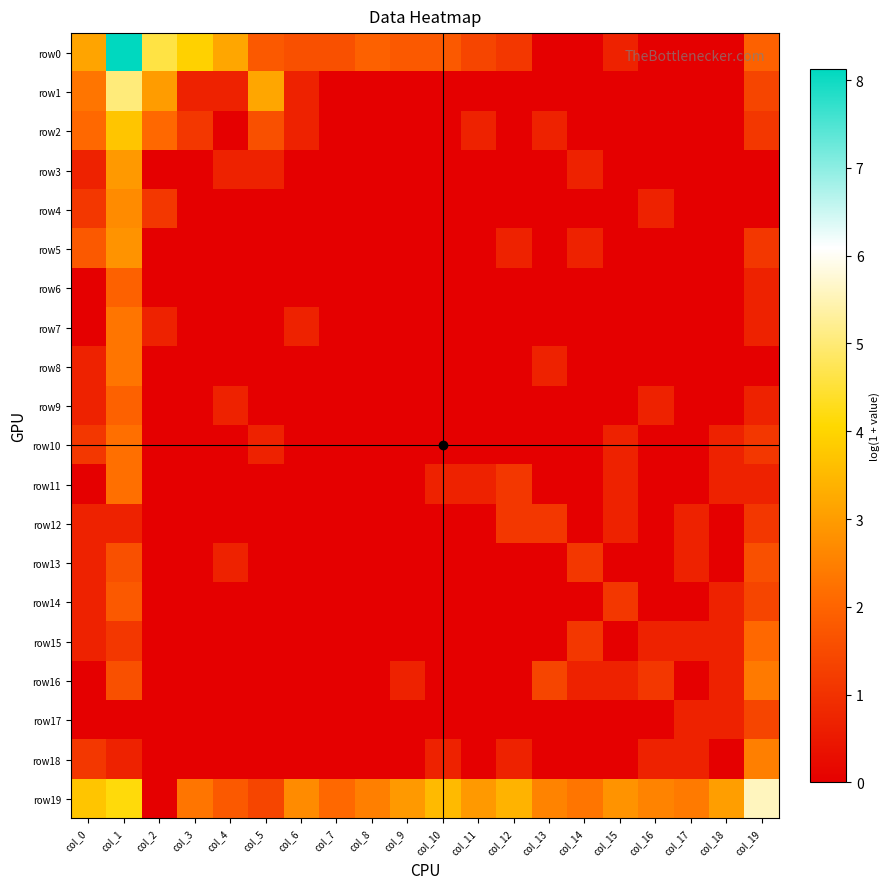

At which category is the sum across all series the highest?

col_1